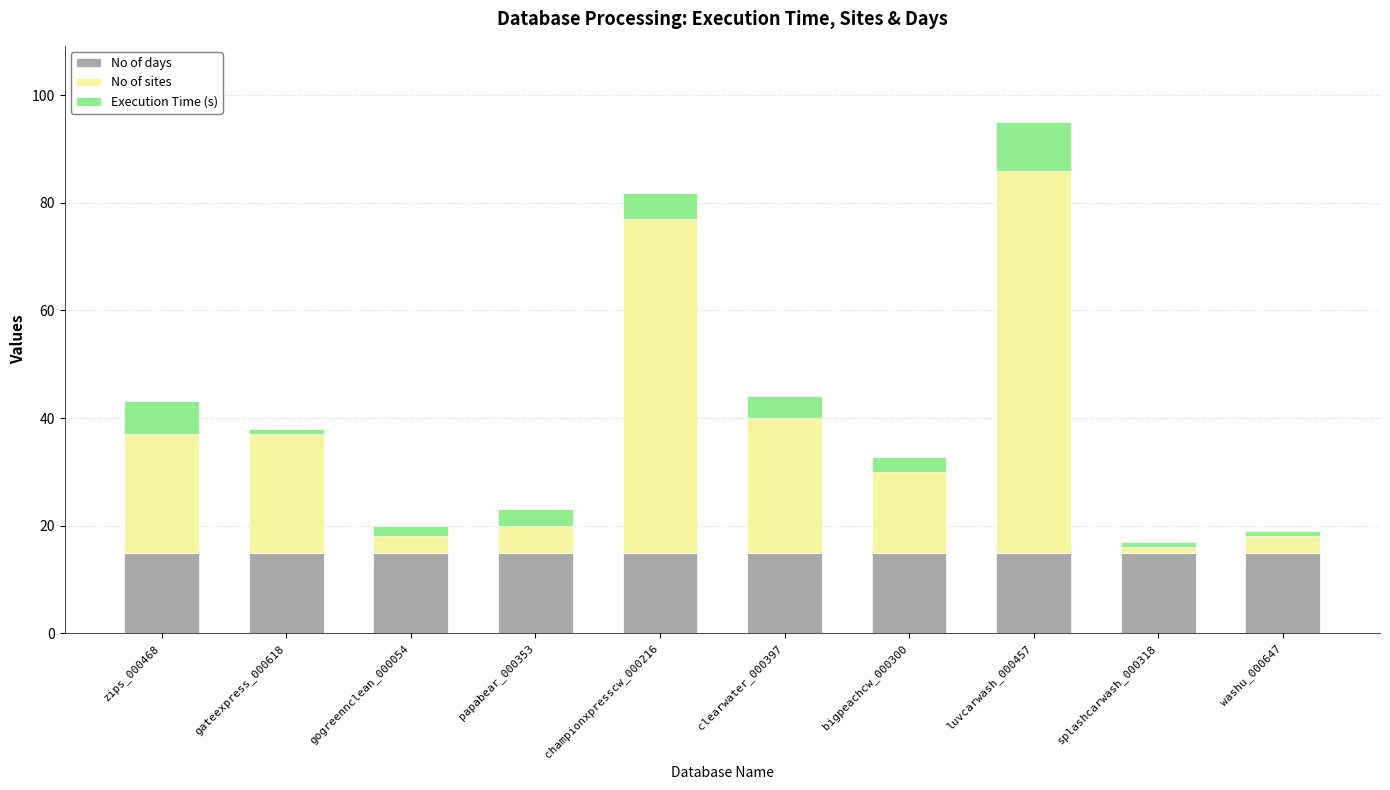

Is it true that No of days equals 15.0 at washu_000647?

True